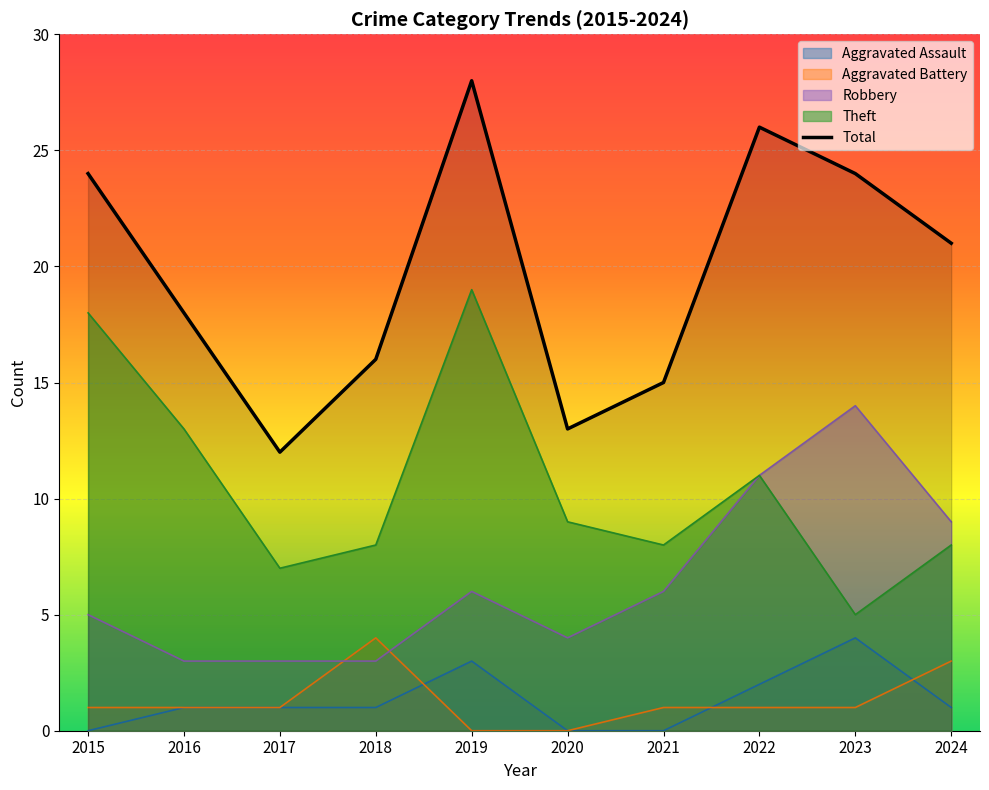

Rank the categories by Theft value from highest to lowest.

2019, 2015, 2016, 2022, 2020, 2018, 2021, 2024, 2017, 2023